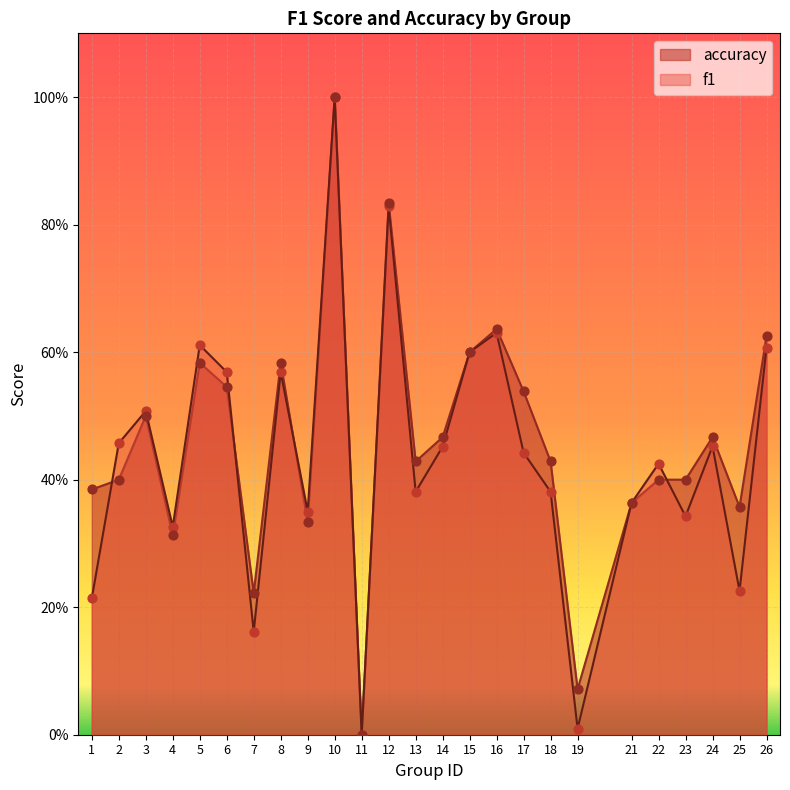

At how many categories does at least one series exceed 0?

24